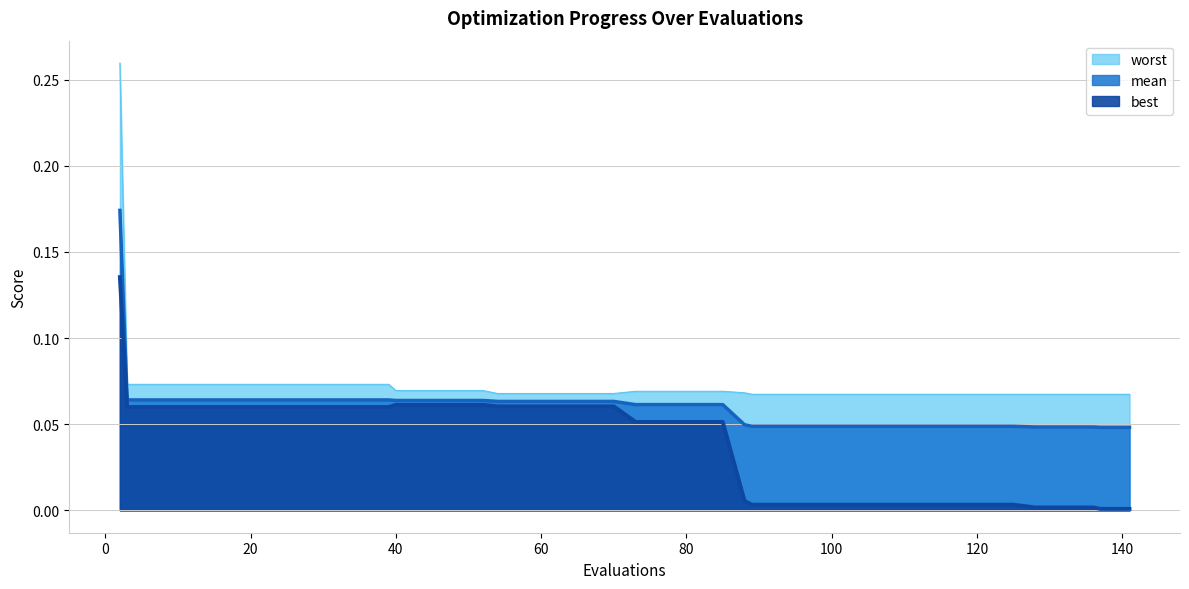

Reading right to left, extract all data points from this chart.

mean: 0.0	0.0	0.0	0.0	0.0	0.0	0.0	0.0	0.0	0.0	0.0	0.0	0.0	0.0	0.0	0.0	0.1	0.1	0.1	0.1	0.1	0.1	0.1	0.1	0.1	0.1	0.1	0.1	0.1	0.1	0.1	0.1	0.1	0.1	0.1	0.1	0.1	0.1	0.1	0.2
best: 0.0	0.0	0.0	0.0	0.0	0.0	0.0	0.0	0.0	0.0	0.0	0.0	0.0	0.0	0.0	0.0	0.1	0.1	0.1	0.1	0.1	0.1	0.1	0.1	0.1	0.1	0.1	0.1	0.1	0.1	0.1	0.1	0.1	0.1	0.1	0.1	0.1	0.1	0.1	0.1
worst: 0.1	0.1	0.1	0.1	0.1	0.1	0.1	0.1	0.1	0.1	0.1	0.1	0.1	0.1	0.1	0.1	0.1	0.1	0.1	0.1	0.1	0.1	0.1	0.1	0.1	0.1	0.1	0.1	0.1	0.1	0.1	0.1	0.1	0.1	0.1	0.1	0.1	0.1	0.1	0.3